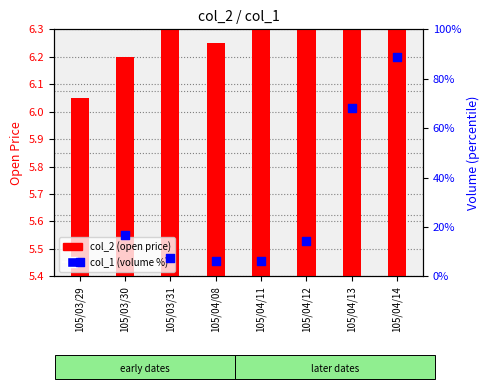

Which series reaches the minimum Y coordinate?

col_1 (volume %)